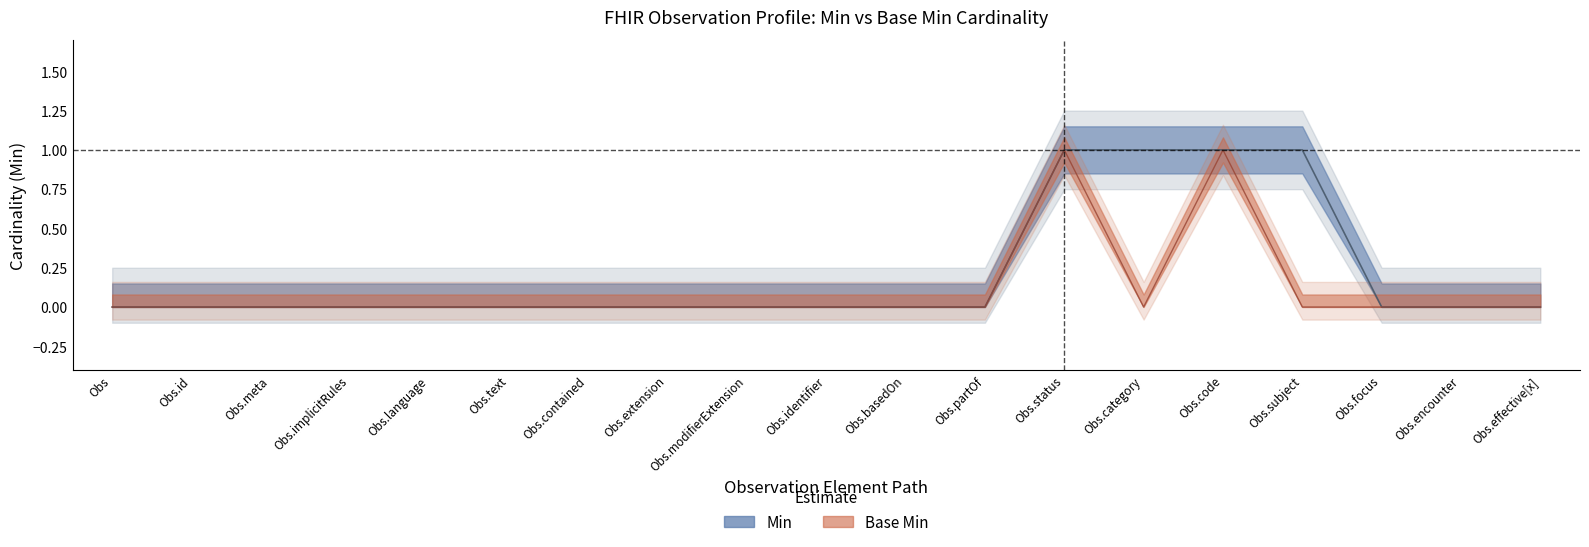

At which category is the sum across all series the highest?

Obs.status